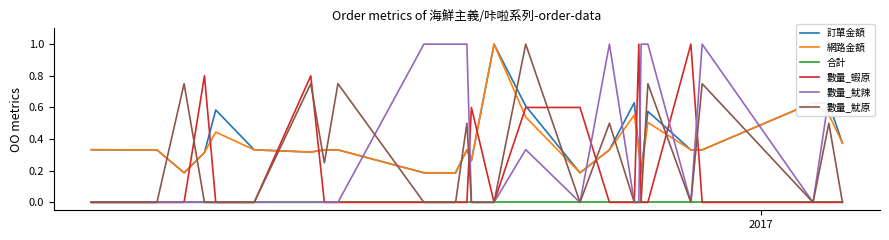

True or false: 訂單金額 and 合計 cross at least once.

False